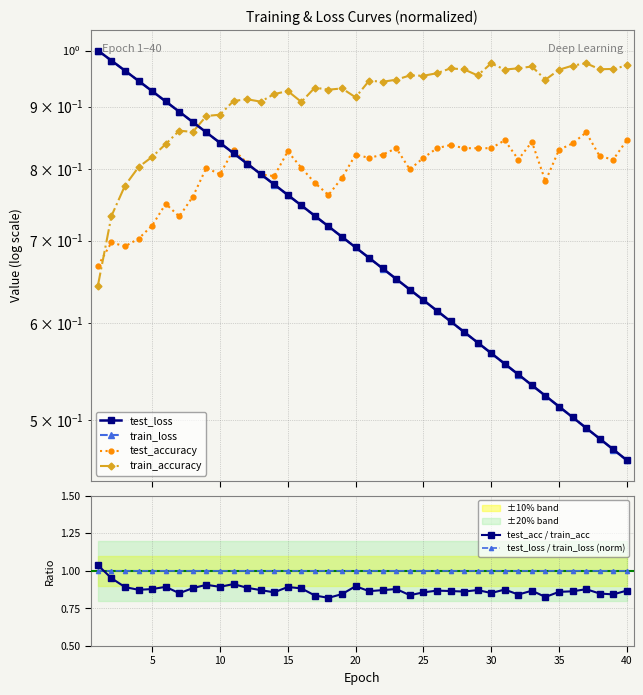

Reading left to right, list all the values displayed in this chart.

test_loss: 1.0	1.0	1.0	0.9	0.9	0.9	0.9	0.9	0.9	0.8	0.8	0.8	0.8	0.8	0.8	0.7	0.7	0.7	0.7	0.7	0.7	0.7	0.7	0.6	0.6	0.6	0.6	0.6	0.6	0.6	0.6	0.5	0.5	0.5	0.5	0.5	0.5	0.5	0.5	0.5
train_loss: 1.0	1.0	1.0	0.9	0.9	0.9	0.9	0.9	0.9	0.8	0.8	0.8	0.8	0.8	0.8	0.7	0.7	0.7	0.7	0.7	0.7	0.7	0.7	0.6	0.6	0.6	0.6	0.6	0.6	0.6	0.6	0.5	0.5	0.5	0.5	0.5	0.5	0.5	0.5	0.5
test_accuracy: 0.7	0.7	0.7	0.7	0.7	0.8	0.7	0.8	0.8	0.8	0.8	0.8	0.8	0.8	0.8	0.8	0.8	0.8	0.8	0.8	0.8	0.8	0.8	0.8	0.8	0.8	0.8	0.8	0.8	0.8	0.8	0.8	0.8	0.8	0.8	0.8	0.9	0.8	0.8	0.8
train_accuracy: 0.6	0.7	0.8	0.8	0.8	0.8	0.9	0.9	0.9	0.9	0.9	0.9	0.9	0.9	0.9	0.9	0.9	0.9	0.9	0.9	0.9	0.9	0.9	1.0	1.0	1.0	1.0	1.0	1.0	1.0	1.0	1.0	1.0	0.9	1.0	1.0	1.0	1.0	1.0	1.0
test_acc / train_acc: 1.0	1.0	0.9	0.9	0.9	0.9	0.9	0.9	0.9	0.9	0.9	0.9	0.9	0.9	0.9	0.9	0.8	0.8	0.8	0.9	0.9	0.9	0.9	0.8	0.9	0.9	0.9	0.9	0.9	0.9	0.9	0.8	0.9	0.8	0.9	0.9	0.9	0.8	0.8	0.9
test_loss / train_loss (norm): 1.0	1.0	1.0	1.0	1.0	1.0	1.0	1.0	1.0	1.0	1.0	1.0	1.0	1.0	1.0	1.0	1.0	1.0	1.0	1.0	1.0	1.0	1.0	1.0	1.0	1.0	1.0	1.0	1.0	1.0	1.0	1.0	1.0	1.0	1.0	1.0	1.0	1.0	1.0	1.0